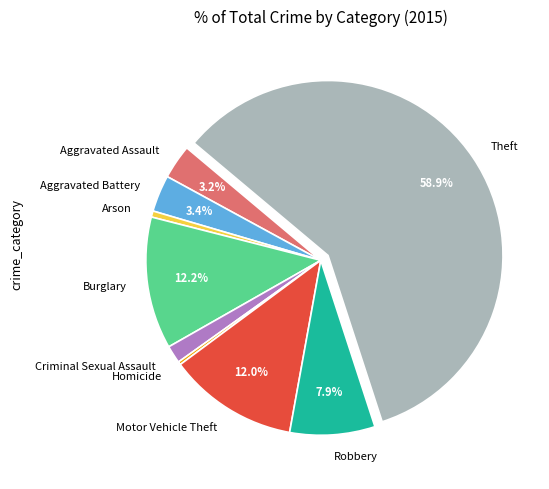

What is the majority slice?

Theft